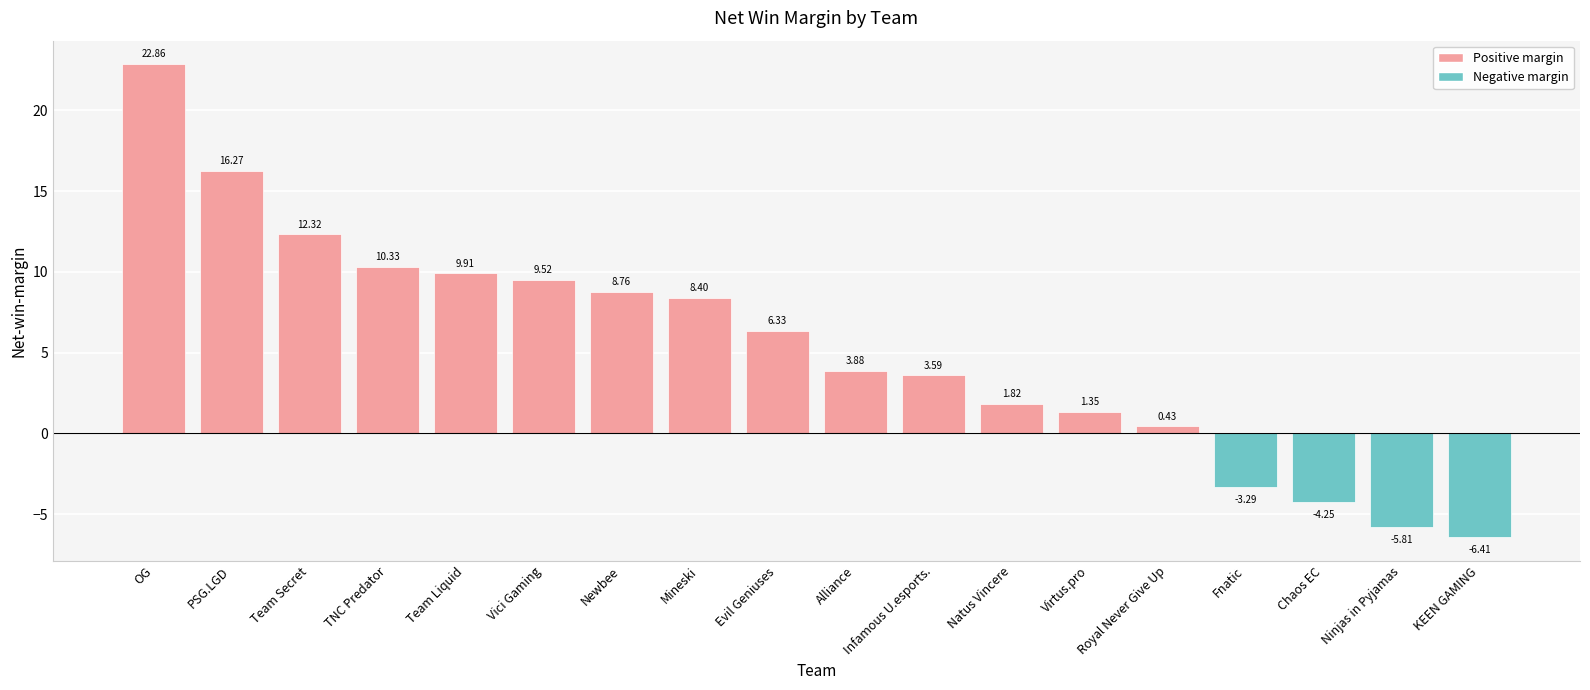

What is the ratio of the value at Team Liquid to the value at Newbee?

1.1